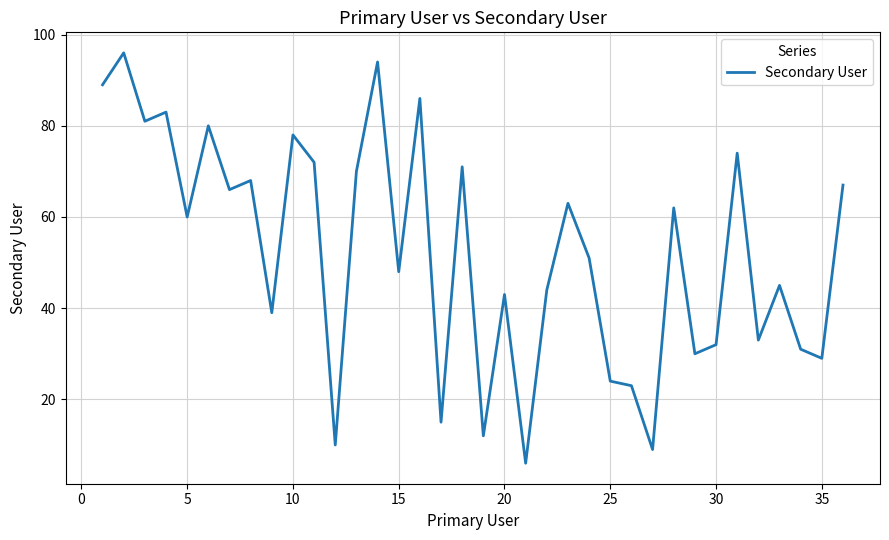

What is the greatest value displayed?

96